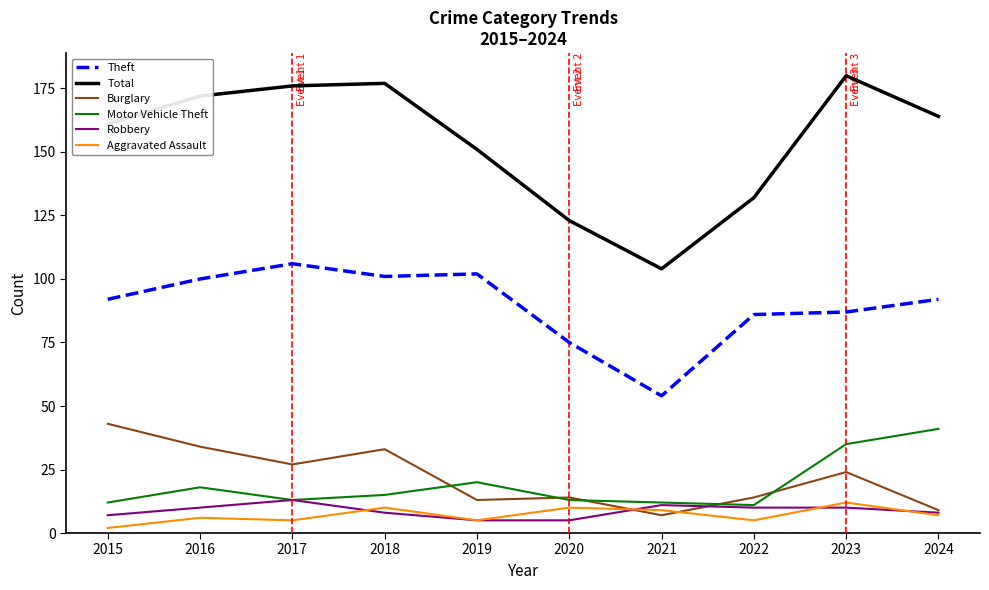

What is the difference between the Theft values at 2024 and 2021?

38